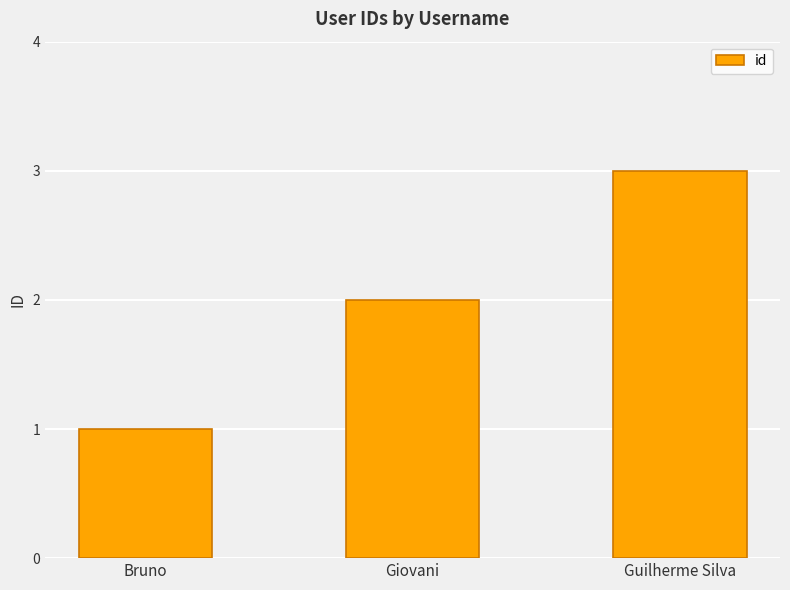

Reading left to right, transcribe all the data shown in this chart.

Bruno=1	Giovani=2	Guilherme Silva=3